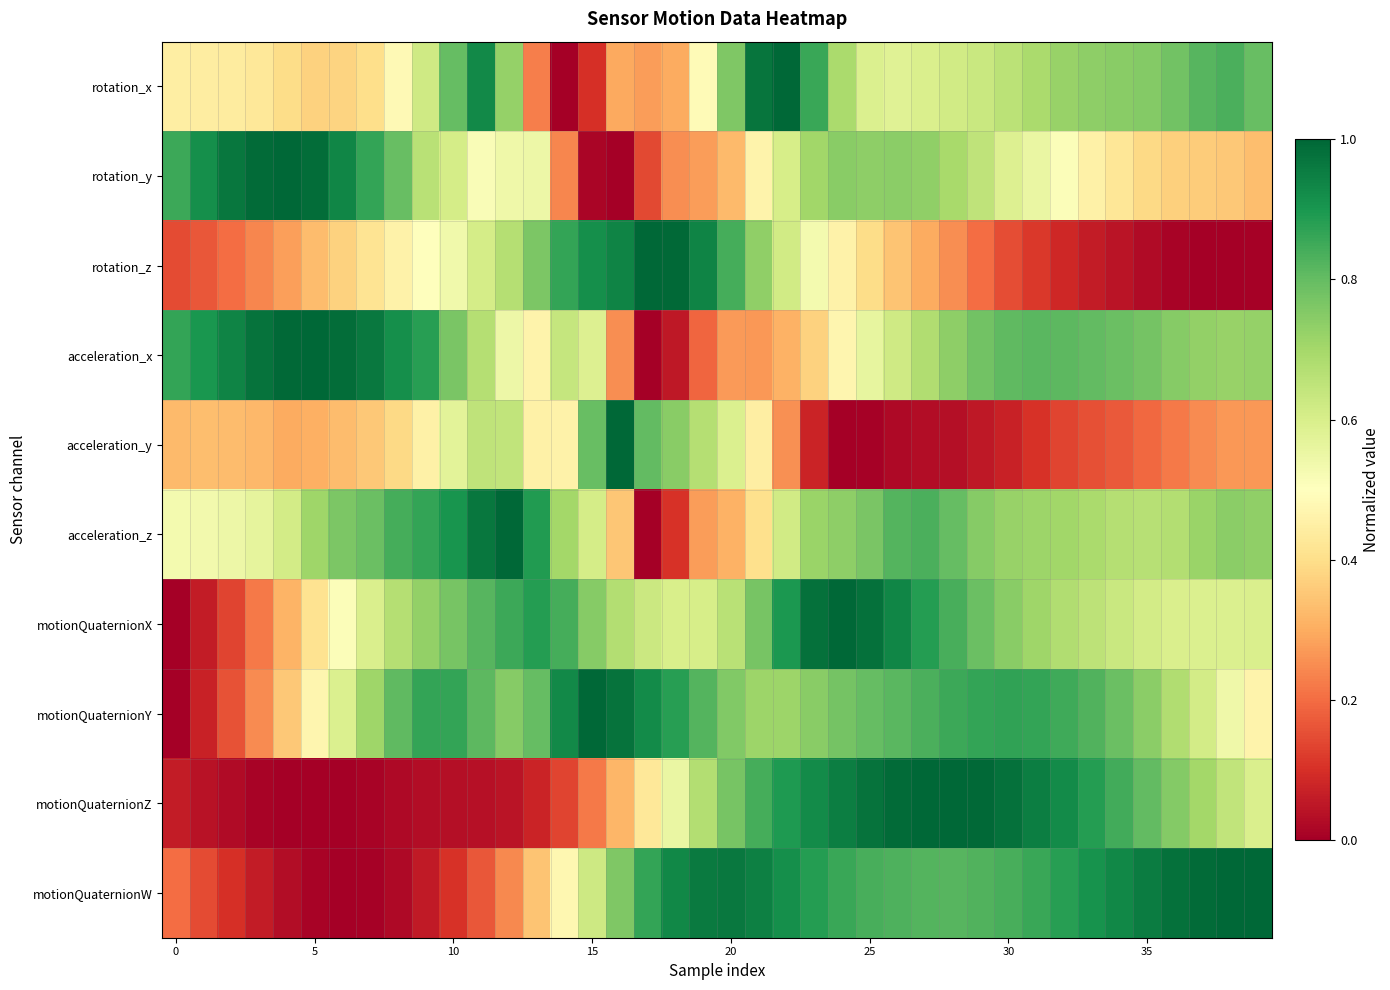

Reading left to right, transcribe all the data shown in this chart.

rotation_x: 0.4	0.4	0.4	0.4	0.4	0.4	0.4	0.4	0.5	0.6	0.8	0.9	0.7	0.2	0.0	0.1	0.3	0.3	0.3	0.5	0.8	1.0	1.0	0.9	0.7	0.6	0.6	0.6	0.6	0.6	0.7	0.7	0.7	0.7	0.7	0.8	0.8	0.8	0.8	0.8
rotation_y: 0.9	0.9	1.0	1.0	1.0	1.0	0.9	0.9	0.8	0.7	0.6	0.5	0.5	0.5	0.2	0.0	0.0	0.1	0.3	0.3	0.3	0.5	0.6	0.7	0.7	0.7	0.7	0.7	0.7	0.6	0.6	0.6	0.5	0.5	0.4	0.4	0.4	0.4	0.4	0.3
rotation_z: 0.1	0.2	0.2	0.2	0.3	0.3	0.4	0.4	0.5	0.5	0.5	0.6	0.7	0.8	0.9	0.9	0.9	1.0	1.0	0.9	0.8	0.7	0.6	0.5	0.5	0.4	0.3	0.3	0.3	0.2	0.2	0.1	0.1	0.1	0.0	0.0	0.0	0.0	0.0	0.0
acceleration_x: 0.9	0.9	0.9	1.0	1.0	1.0	1.0	1.0	0.9	0.9	0.8	0.7	0.5	0.5	0.6	0.6	0.3	0.0	0.1	0.2	0.3	0.3	0.3	0.4	0.5	0.6	0.6	0.7	0.7	0.8	0.8	0.8	0.8	0.8	0.8	0.8	0.7	0.7	0.7	0.7
acceleration_y: 0.3	0.3	0.3	0.3	0.3	0.3	0.3	0.4	0.4	0.5	0.6	0.7	0.6	0.5	0.5	0.8	1.0	0.8	0.7	0.7	0.6	0.4	0.3	0.1	0.0	0.0	0.0	0.0	0.0	0.1	0.1	0.1	0.1	0.2	0.2	0.2	0.2	0.2	0.3	0.3
acceleration_z: 0.5	0.5	0.5	0.6	0.6	0.7	0.8	0.8	0.8	0.9	0.9	1.0	1.0	0.9	0.7	0.6	0.3	0.0	0.1	0.3	0.3	0.4	0.6	0.7	0.7	0.8	0.8	0.8	0.8	0.7	0.7	0.7	0.7	0.7	0.7	0.7	0.7	0.7	0.7	0.7
motionQuaternionX: 0.0	0.1	0.1	0.2	0.3	0.4	0.5	0.6	0.7	0.7	0.8	0.8	0.9	0.9	0.8	0.7	0.7	0.6	0.6	0.6	0.7	0.8	0.9	1.0	1.0	1.0	0.9	0.9	0.8	0.8	0.7	0.7	0.7	0.7	0.6	0.6	0.6	0.6	0.6	0.6
motionQuaternionY: 0.0	0.1	0.2	0.2	0.4	0.5	0.6	0.7	0.8	0.9	0.9	0.8	0.7	0.8	0.9	1.0	1.0	0.9	0.9	0.8	0.8	0.7	0.7	0.7	0.8	0.8	0.8	0.8	0.9	0.9	0.9	0.9	0.9	0.8	0.8	0.7	0.7	0.6	0.5	0.5
motionQuaternionZ: 0.1	0.0	0.0	0.0	0.0	0.0	0.0	0.0	0.0	0.0	0.0	0.0	0.0	0.1	0.1	0.2	0.3	0.4	0.6	0.7	0.8	0.8	0.9	0.9	1.0	1.0	1.0	1.0	1.0	1.0	1.0	1.0	0.9	0.9	0.8	0.8	0.8	0.7	0.6	0.6
motionQuaternionW: 0.2	0.1	0.1	0.1	0.0	0.0	0.0	0.0	0.0	0.1	0.1	0.2	0.2	0.3	0.5	0.6	0.8	0.9	0.9	1.0	1.0	0.9	0.9	0.9	0.9	0.8	0.8	0.8	0.8	0.8	0.8	0.9	0.9	0.9	0.9	1.0	1.0	1.0	1.0	1.0